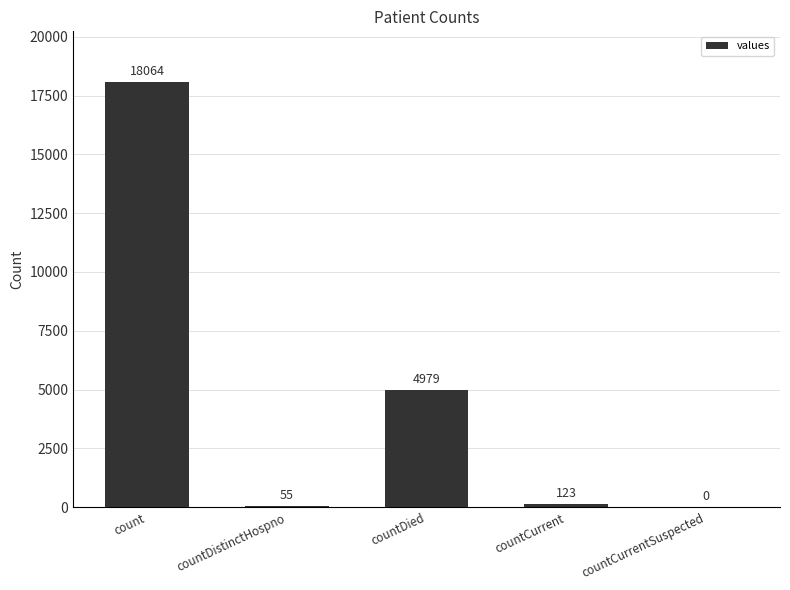

Reading left to right, what are all the values shown in this chart?

count=18064	countDistinctHospno=55	countDied=4979	countCurrent=123	countCurrentSuspected=0